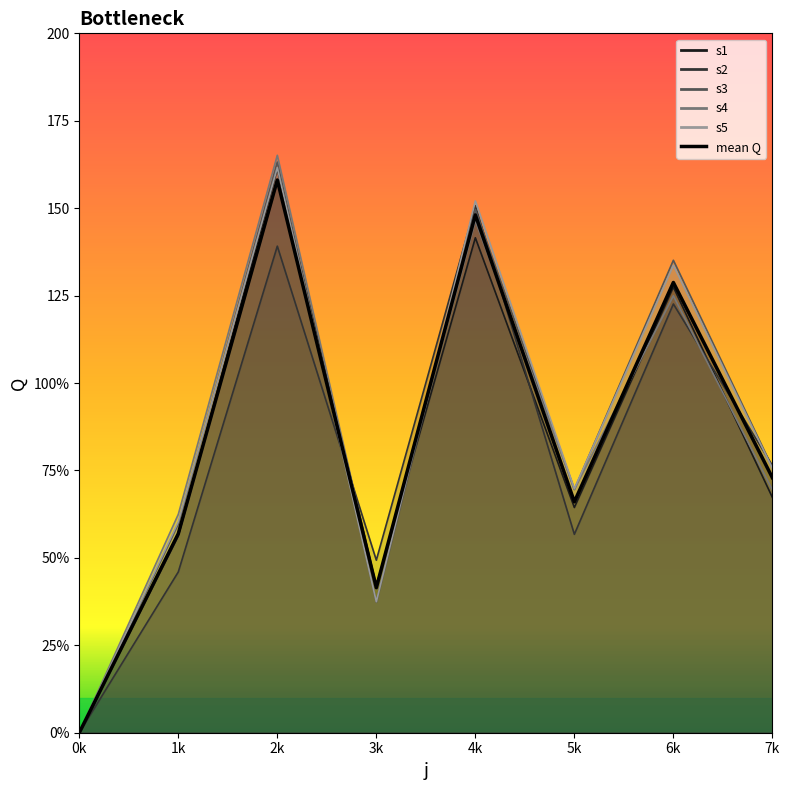

What is the difference between the second highest and second lowest values?

106.6